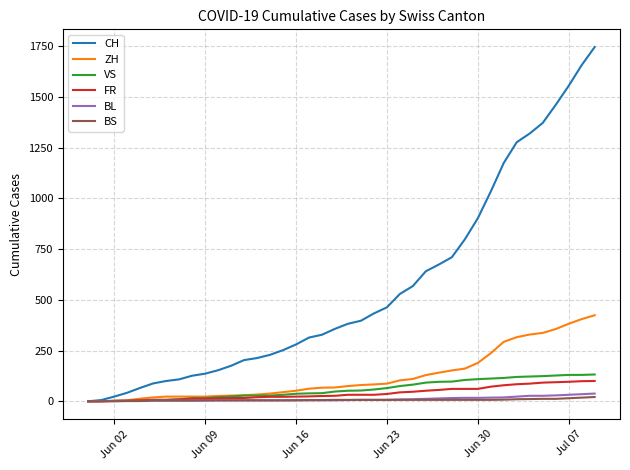

Which series has the largest total across all categories?

CH